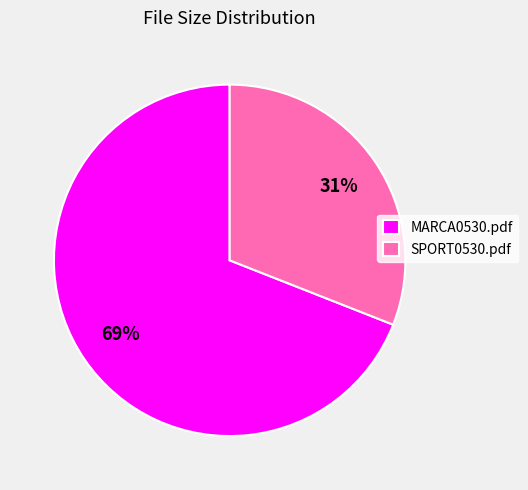

Rank the categories by value from lowest to highest.

SPORT0530.pdf, MARCA0530.pdf